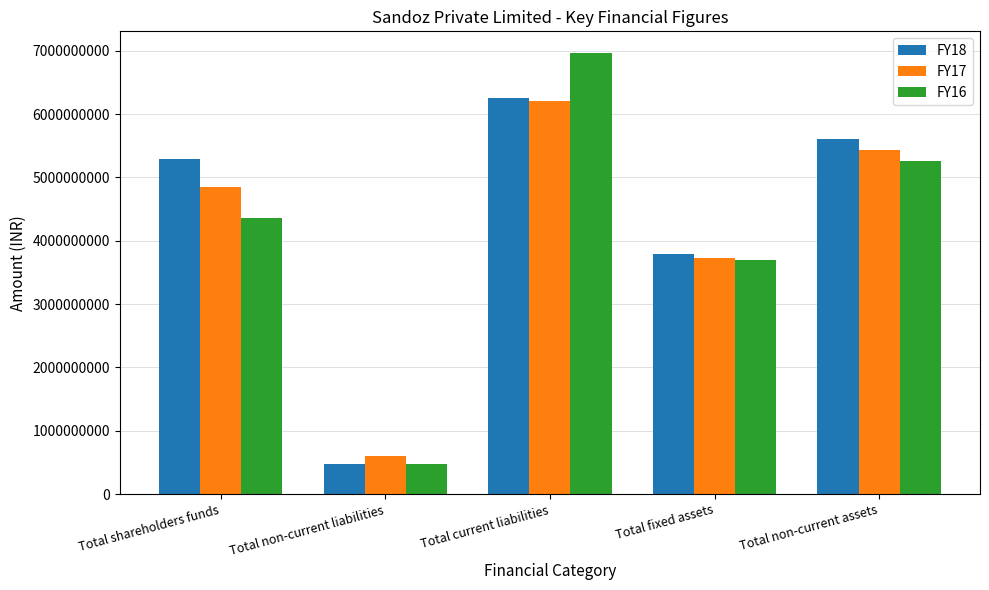

The FY18 series shows 2635177062 at Total fixed assets. True or false?

False